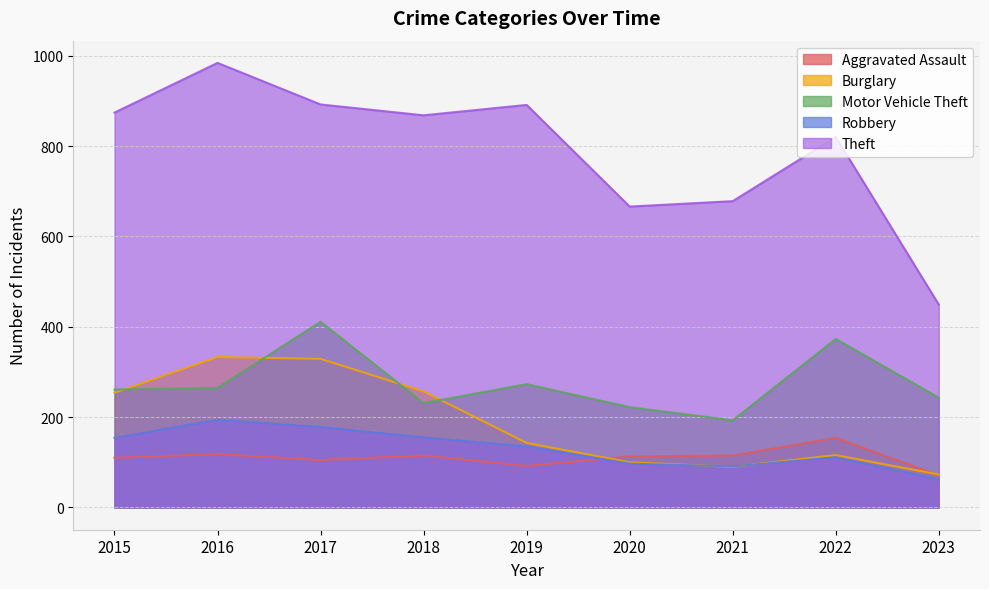

At which label is Theft closest to 716?

2021